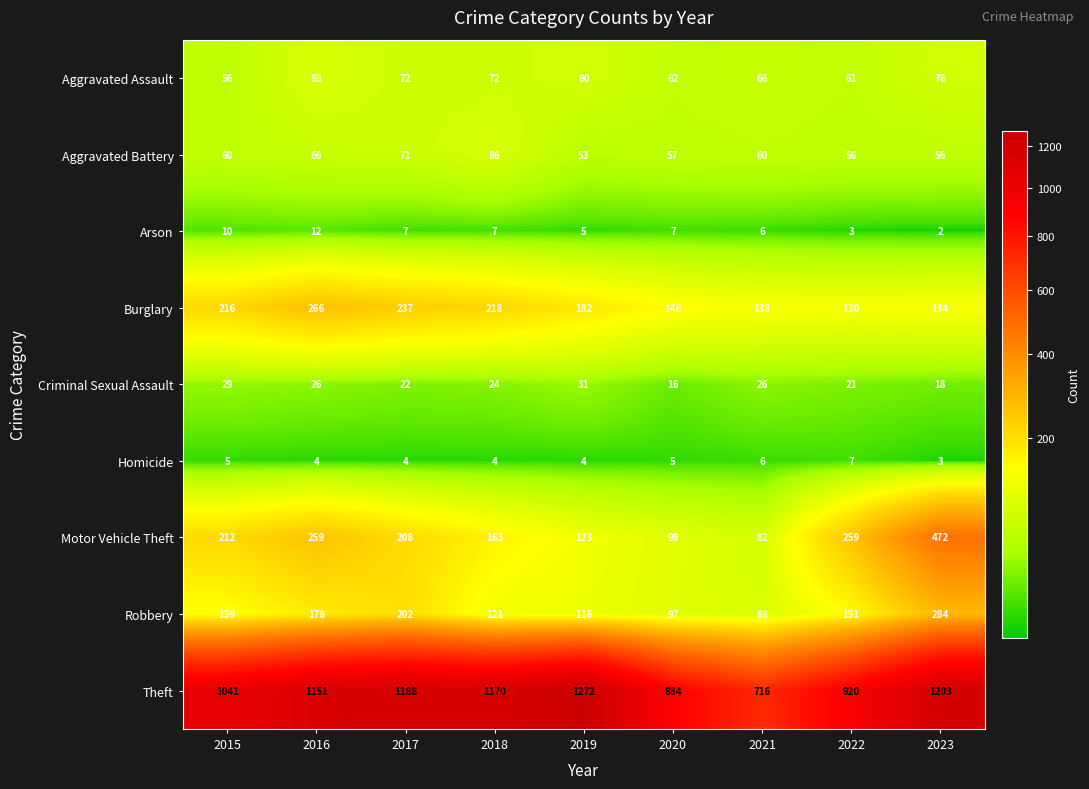

What value does the Theft series have at 2022?

920